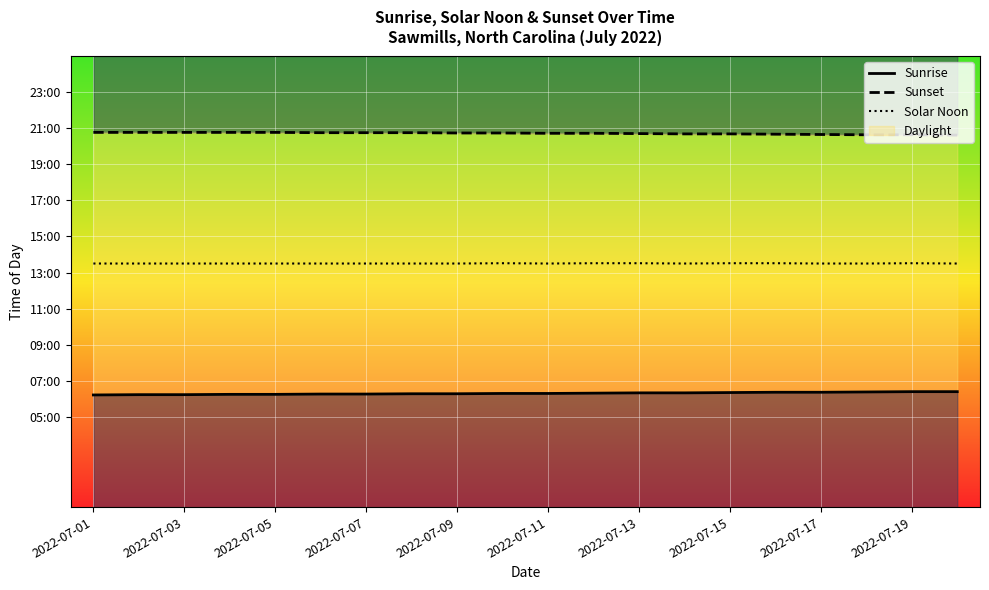

What is the maximum value shown in the chart?

1246